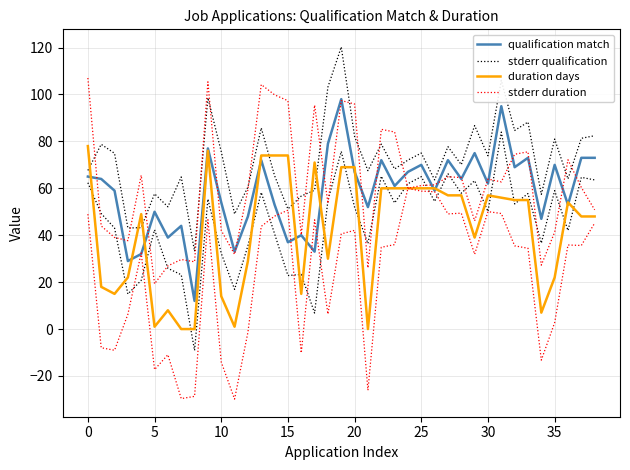

At which category is the sum across all series the highest?

19